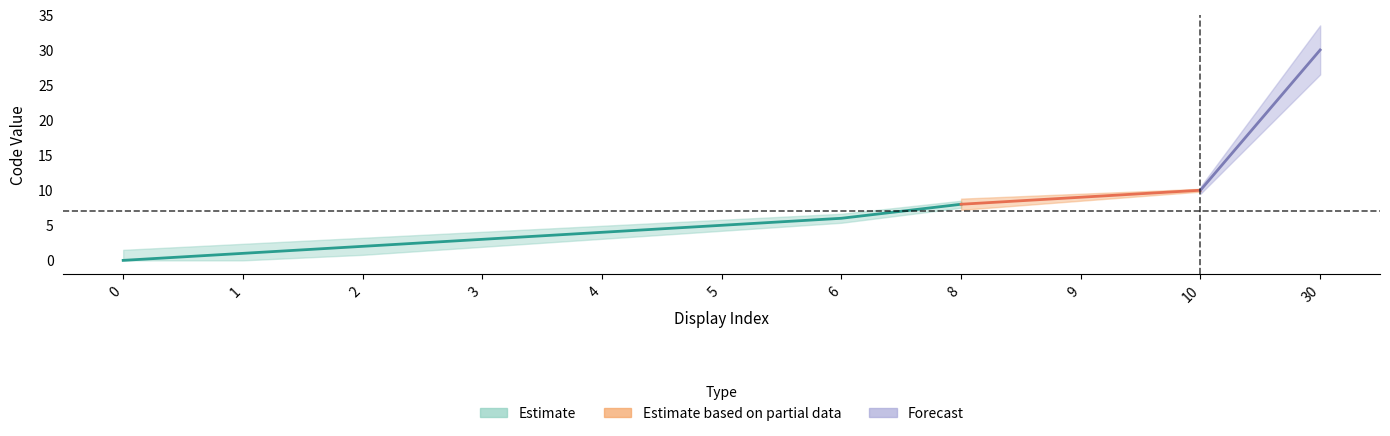

What value does the data have at 3, to the nearest 5?

5